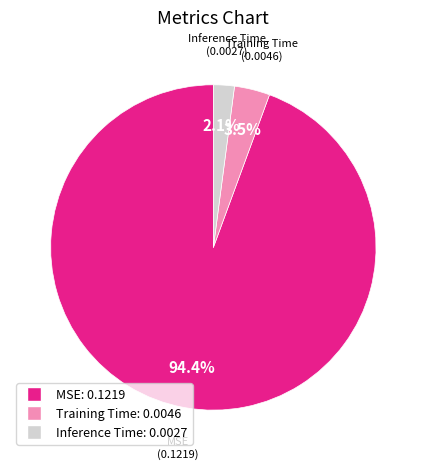

How many segments does this pie chart have?

3